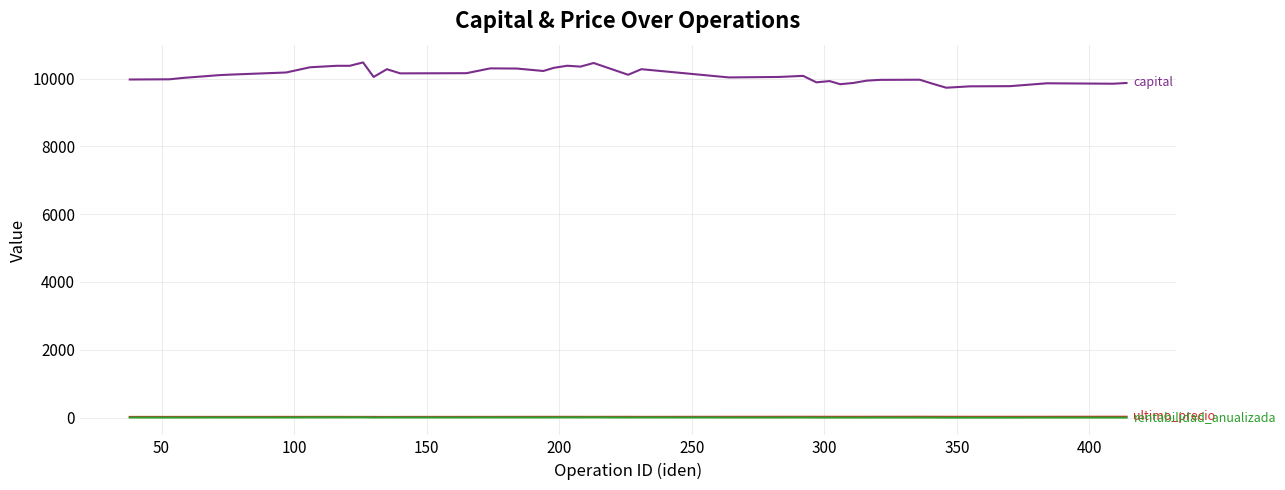

What is the maximum value shown in the chart?

10480.9